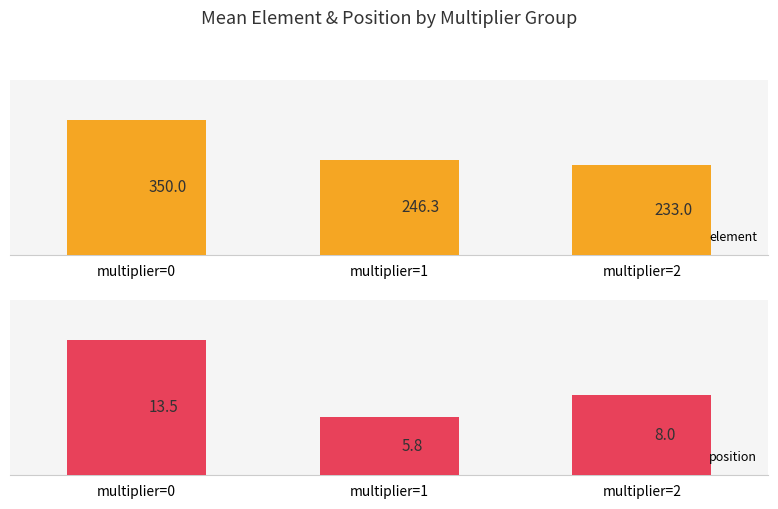

Which series has the largest total across all categories?

element